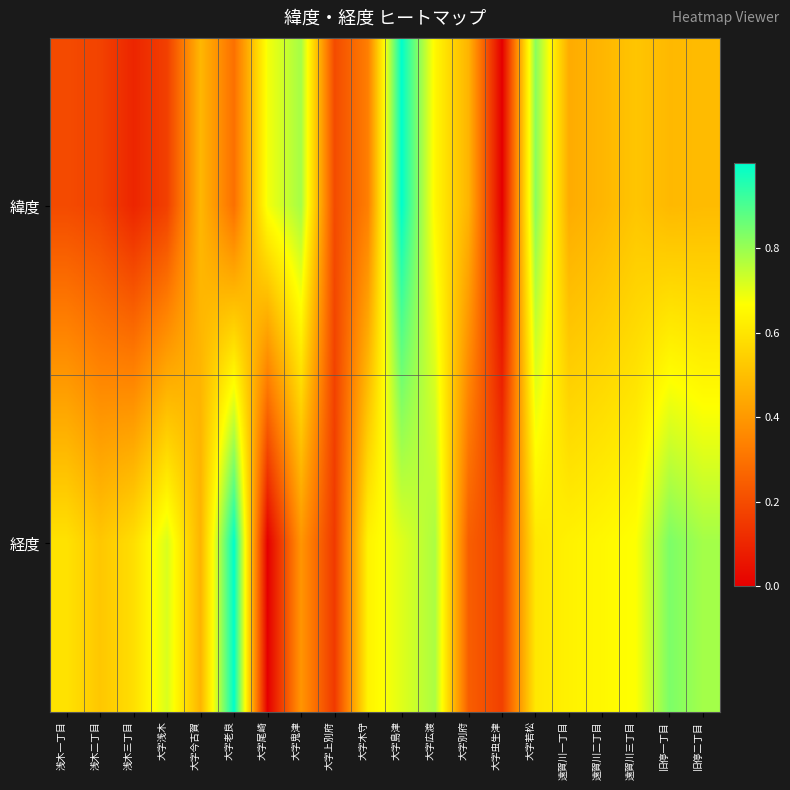

Between 浅木一丁目 and 大字広渡, which series saw the biggest shift?

緯度